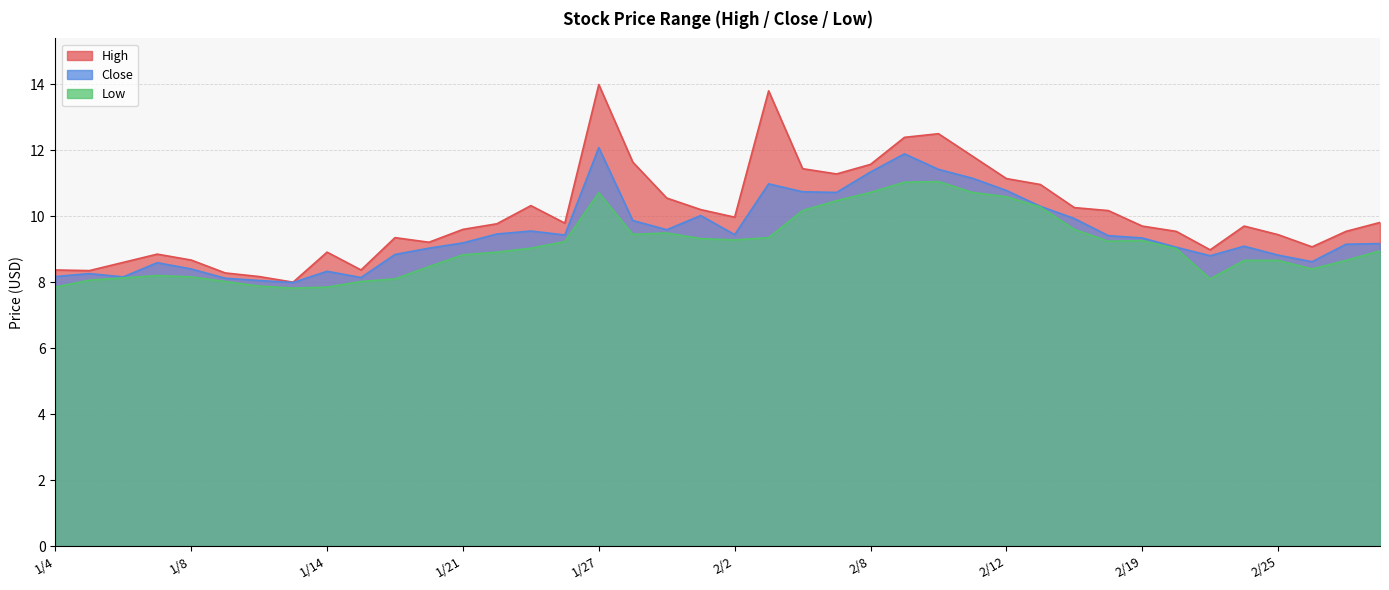

What is the label of the 3rd point from the right?

2/26